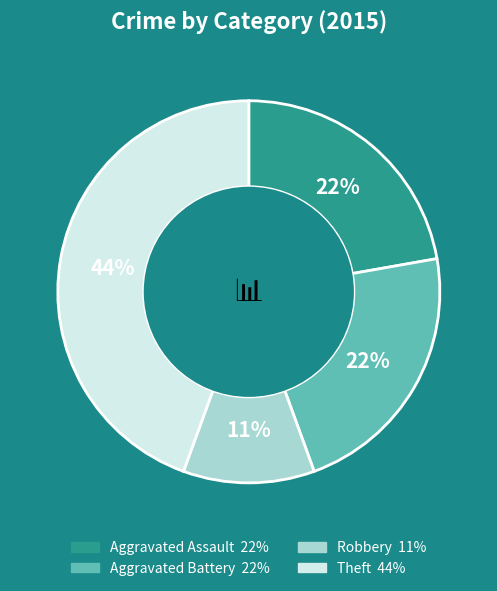

How many segments does this pie chart have?

4